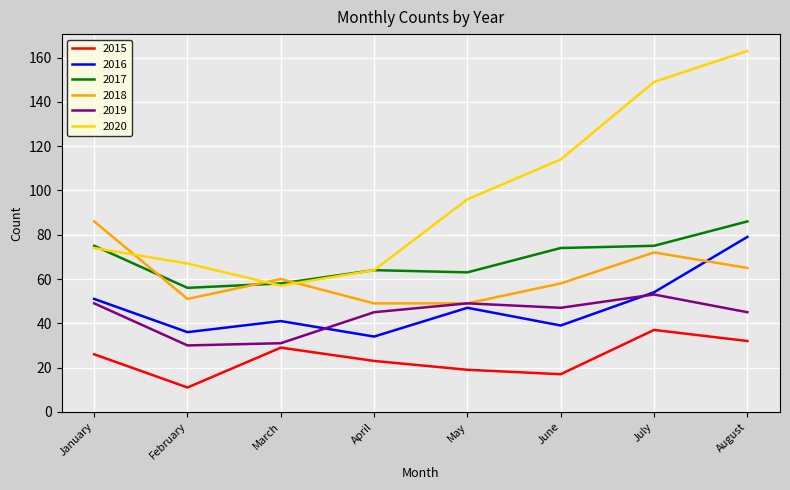

Rank the series at August from highest to lowest value.

2020, 2017, 2016, 2018, 2019, 2015